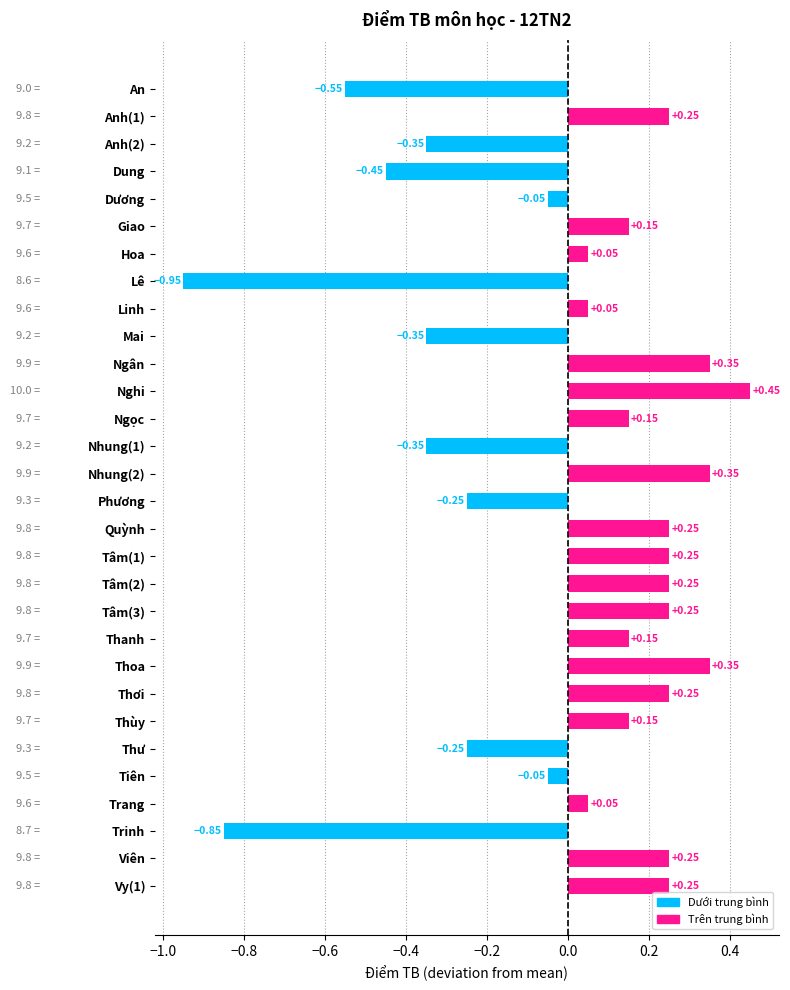

At which category does the chart reach its minimum across all series?

Lê